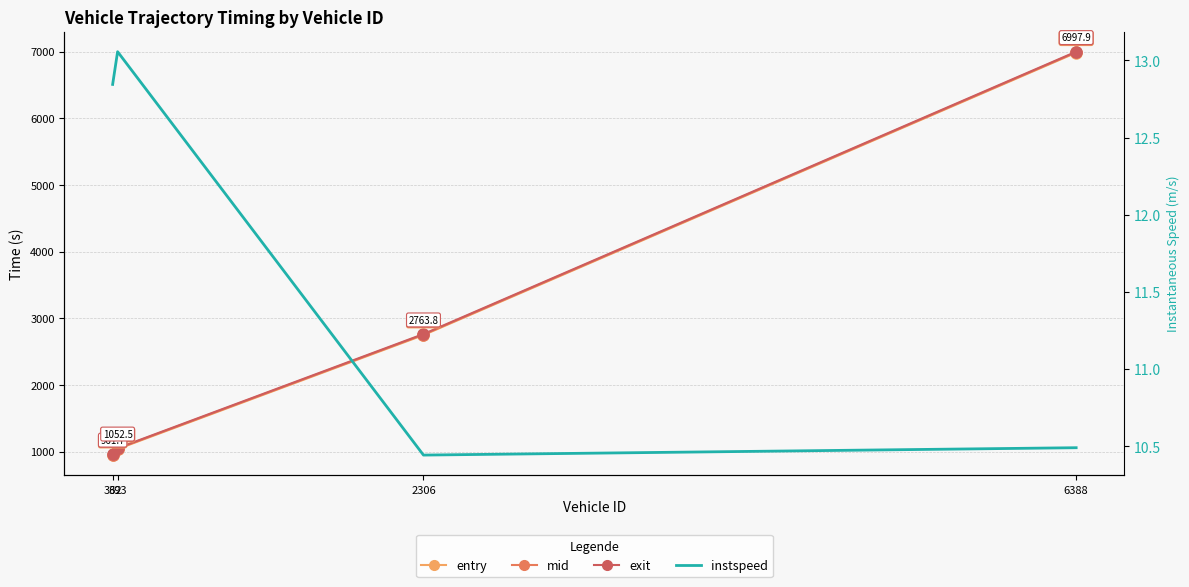

At 362, list the series in order from smallest to largest.

instspeed, entry, mid, exit